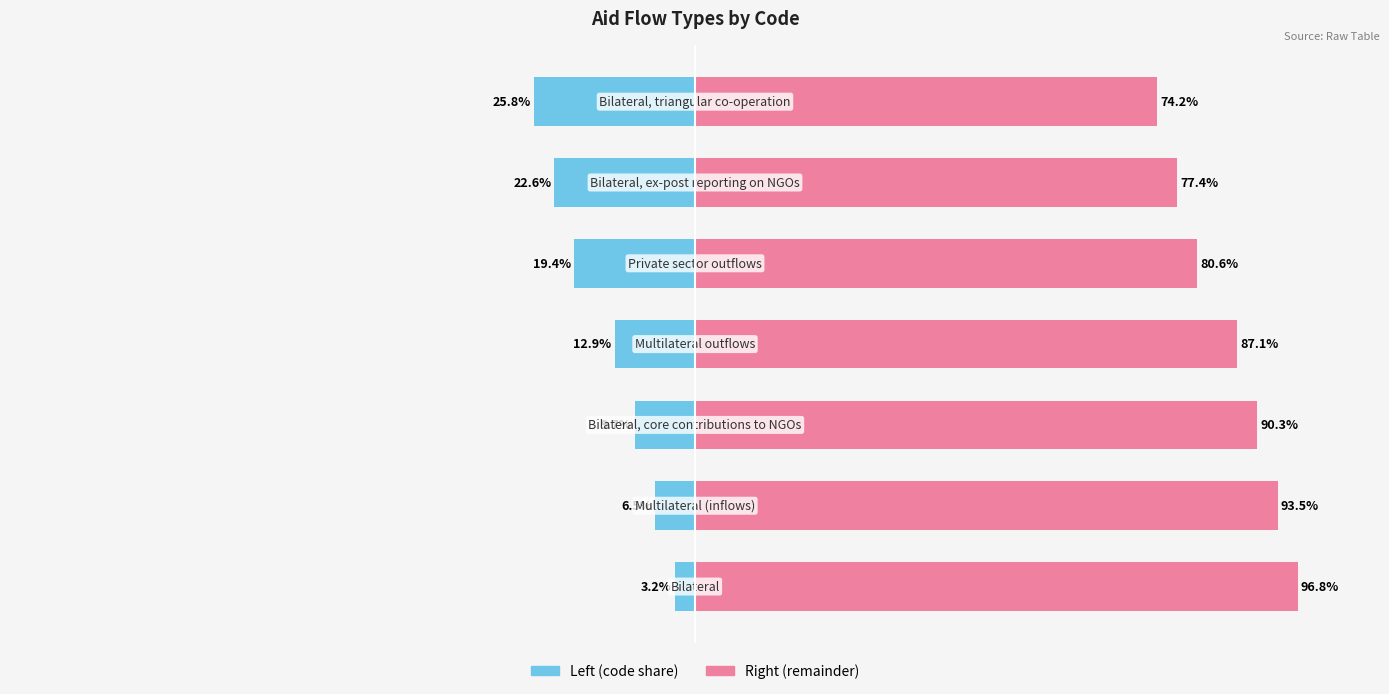

What is the difference between the code (normalized right) values at 6 and 3?

12.9